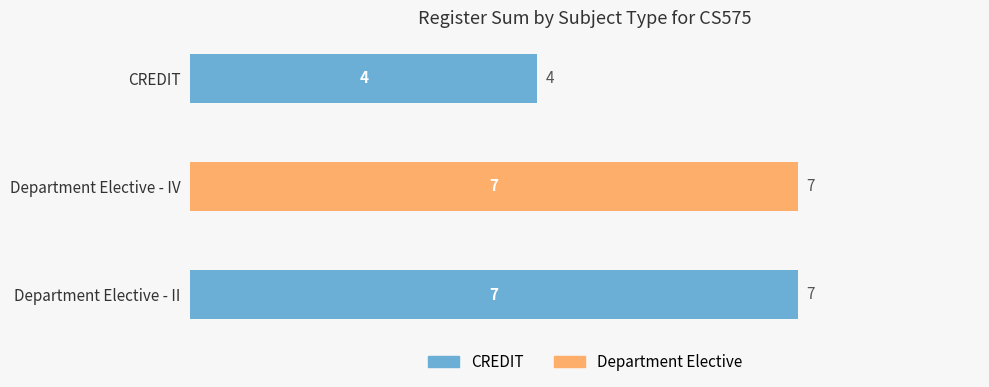

What is the value of the 1st bar from the top?

4